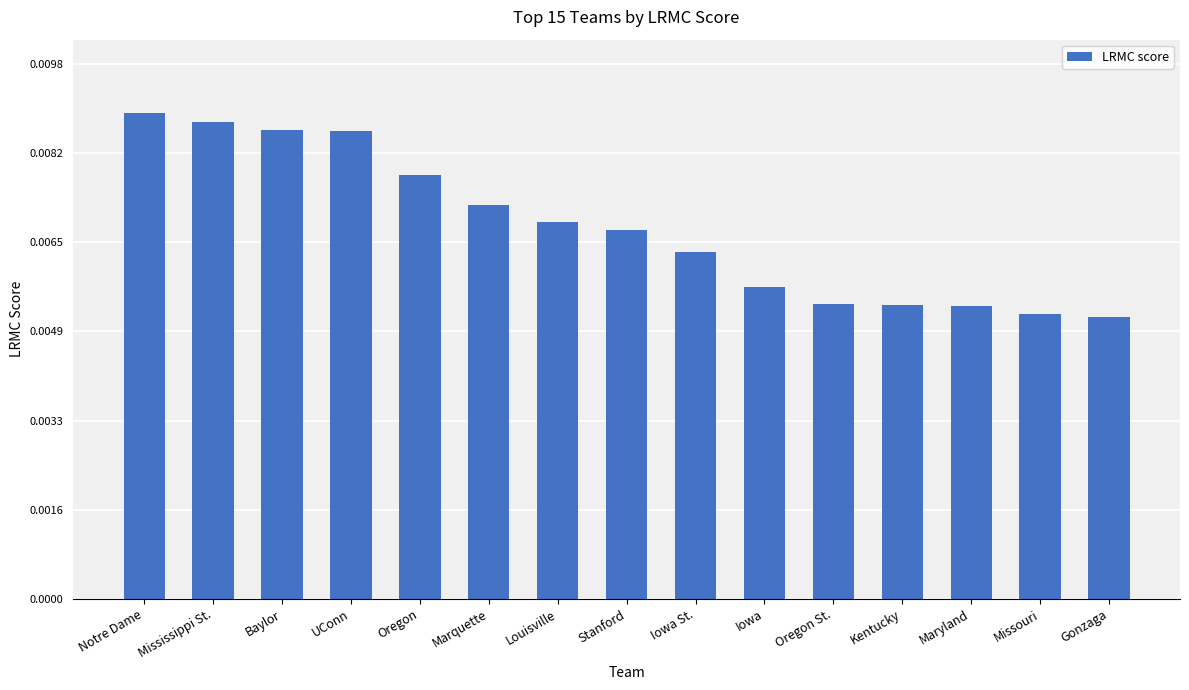

What position from the right is Oregon?

11